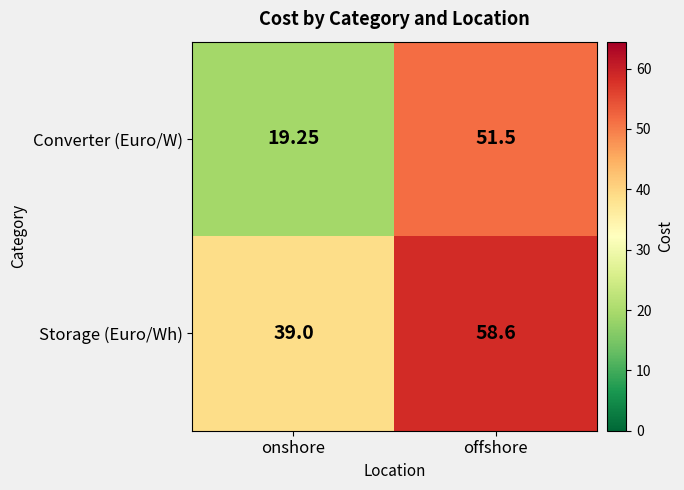

What is the maximum value shown in the chart?

58.6